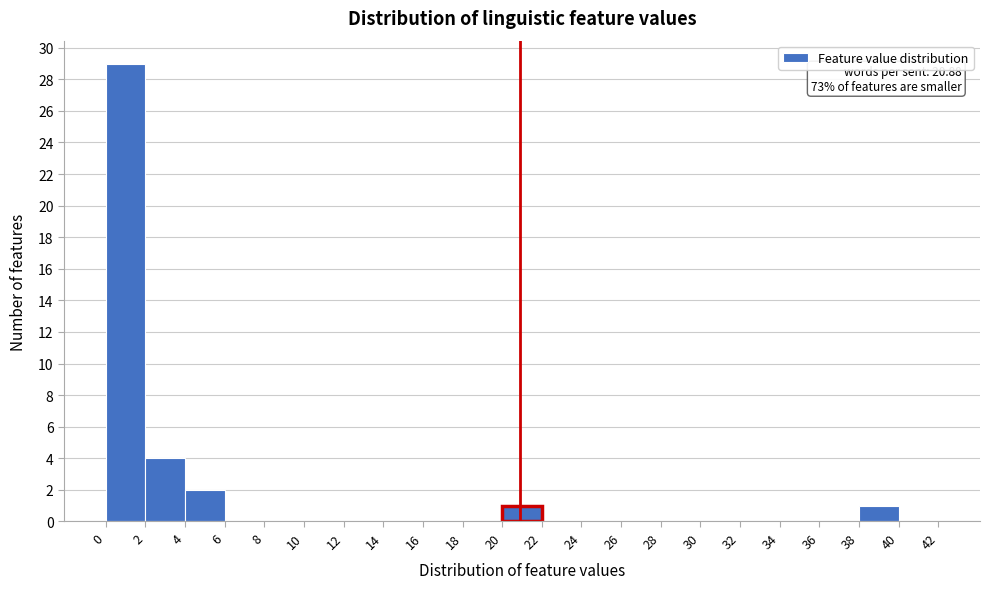

Which range on the x-axis has the tallest bar?

0 to 2